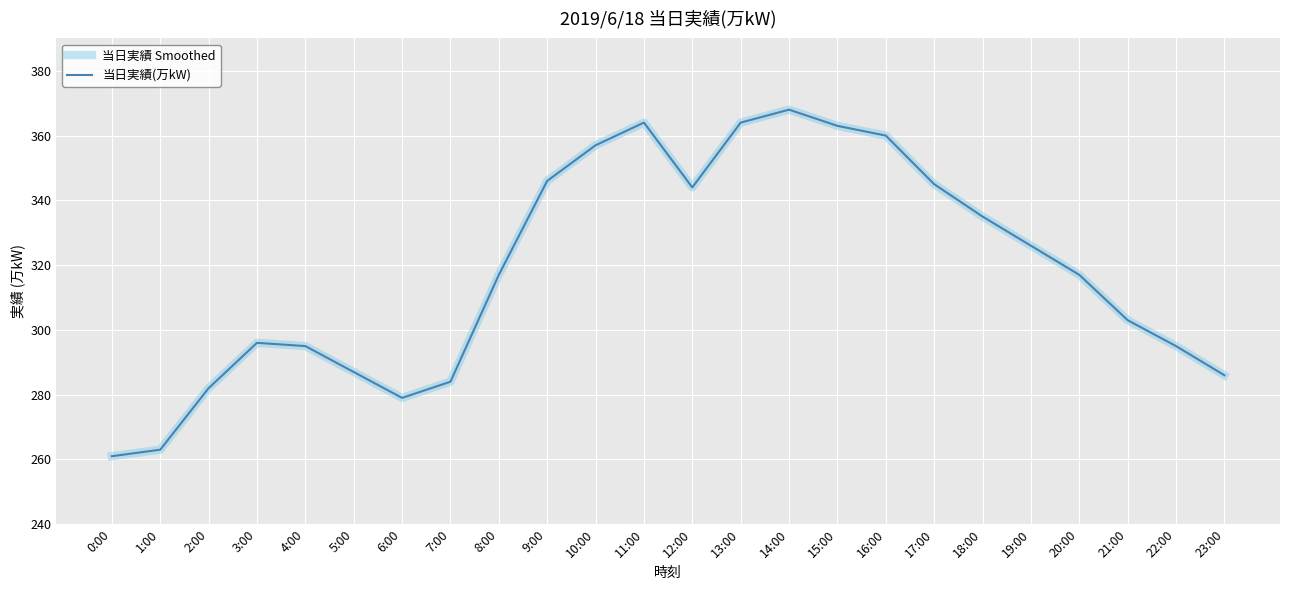

Rank the series at 1:00 from lowest to highest value.

当日実績 Smoothed, 当日実績(万kW)